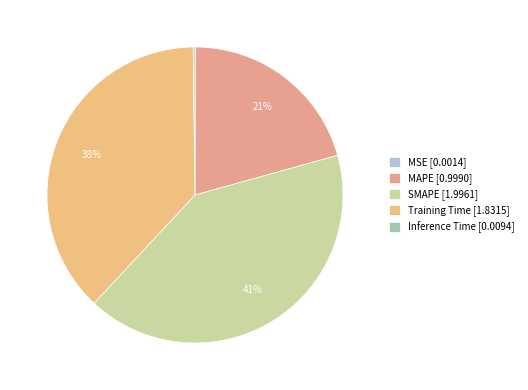

What is the change in value from MSE to SMAPE?

+2.0